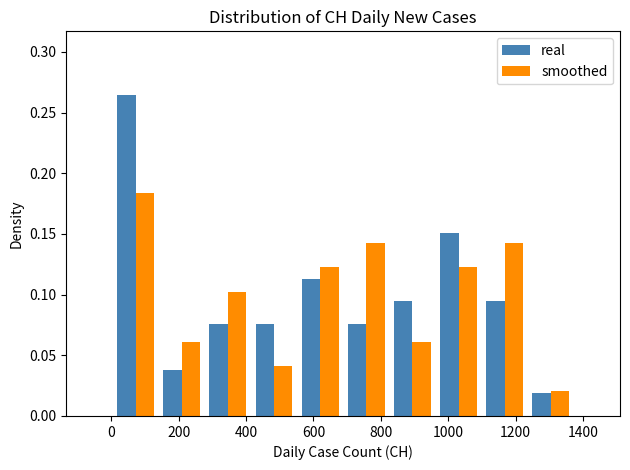

Reading left to right, list every range on the x-axis with the height of the bar of each series over it. Neither the bar edges nor the heights are printed on the chart, so give them approximately, as read against the axes.

0 to 140: real=0.265	smoothed=0.185
140 to 280: real=0.040	smoothed=0.060
280 to 420: real=0.075	smoothed=0.100
420 to 560: real=0.075	smoothed=0.040
560 to 680: real=0.115	smoothed=0.120
680 to 820: real=0.075	smoothed=0.145
820 to 960: real=0.095	smoothed=0.060
960 to 1100: real=0.150	smoothed=0.120
1100 to 1240: real=0.095	smoothed=0.145
1240 to 1380: real=0.020	smoothed=0.020